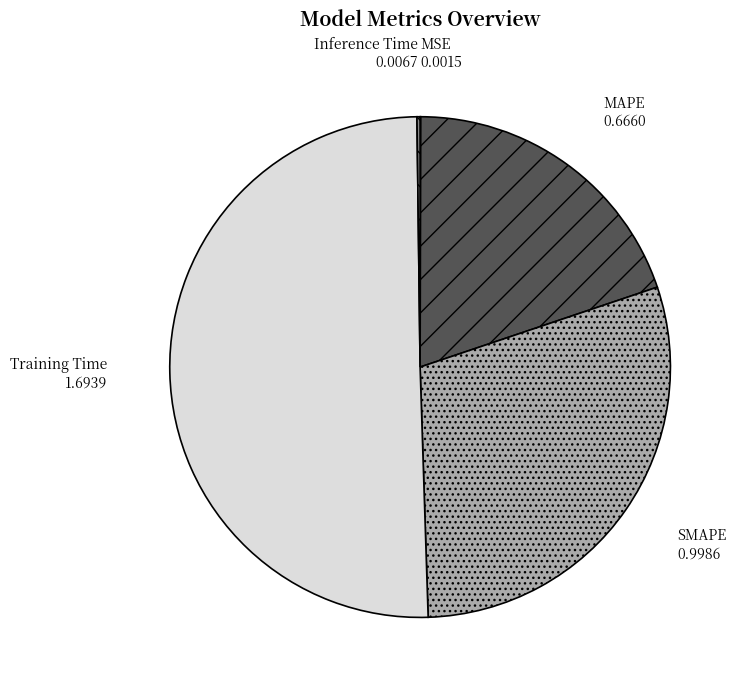

What is the largest slice in the pie chart?

Training Time